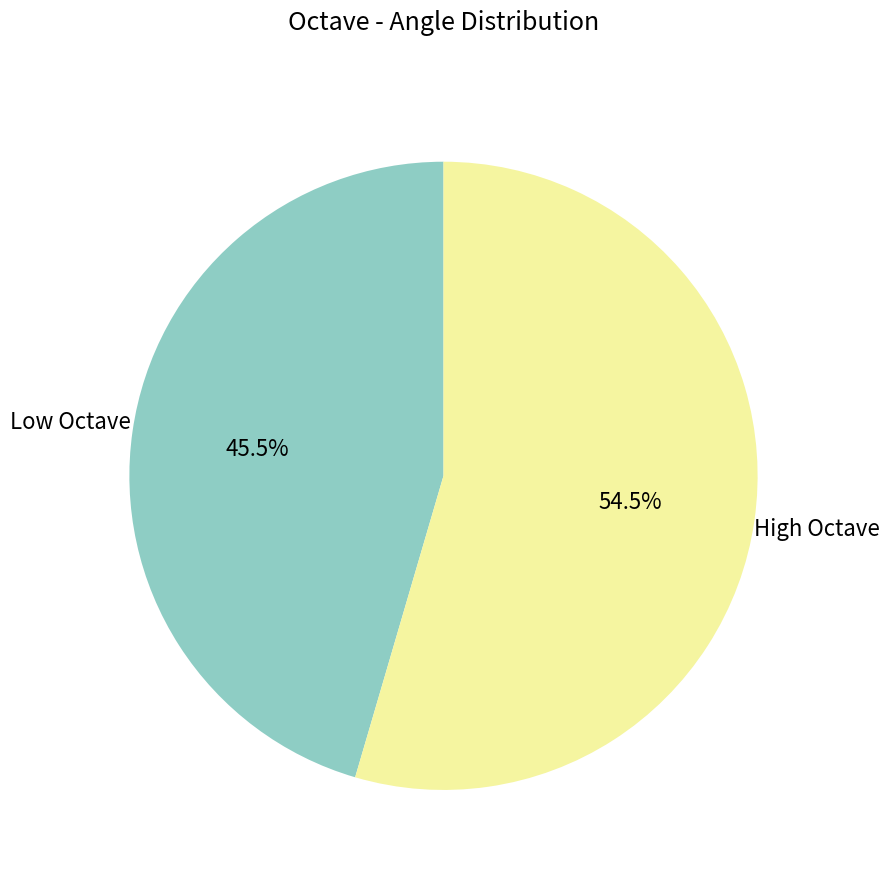

Is there a majority slice in this chart?

Yes